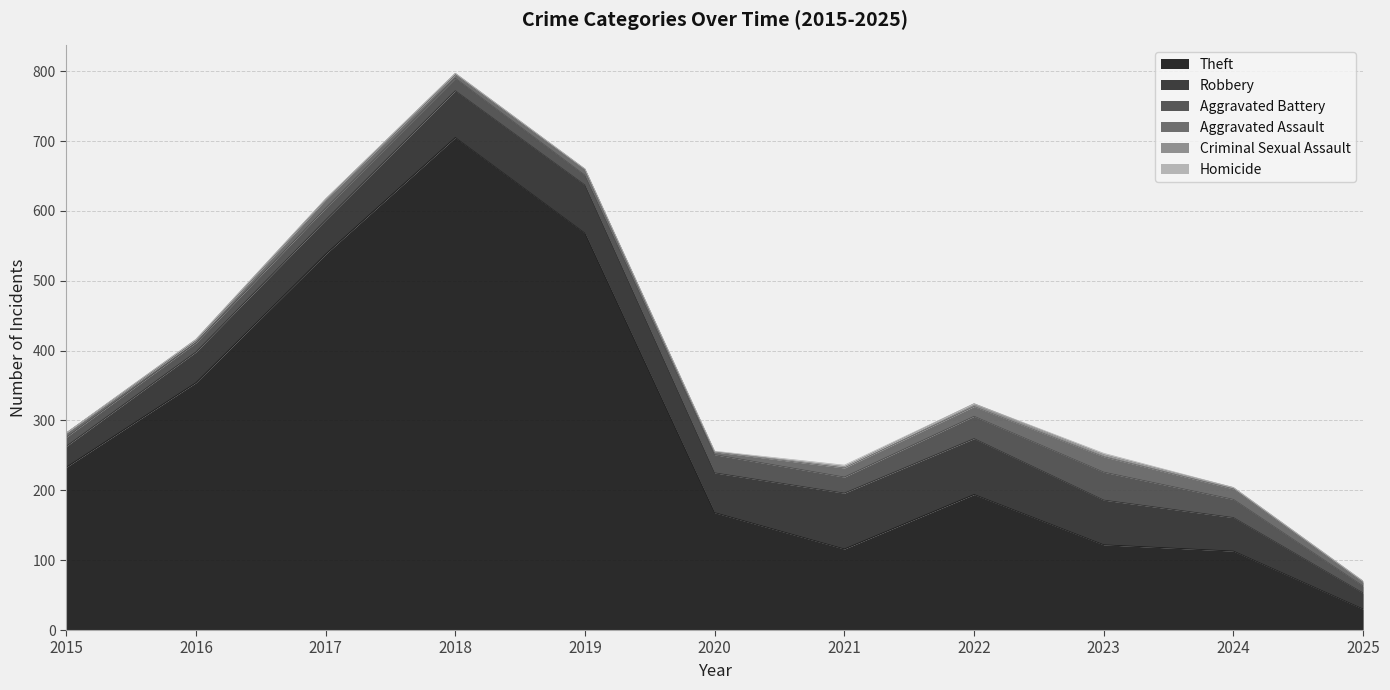

Reading right to left, list all the values displayed in this chart.

Theft: 30	113	122	194	116	168	568	705	538	354	233
Robbery: 23	48	64	80	80	57	69	67	49	44	30
Aggravated Battery: 10	26	40	32	23	26	14	18	17	13	13
Aggravated Assault: 5	15	22	14	13	4	8	5	12	3	6
Criminal Sexual Assault: 2	2	3	4	2	0	1	2	1	2	0
Homicide: 0	0	2	0	2	1	0	0	0	0	0